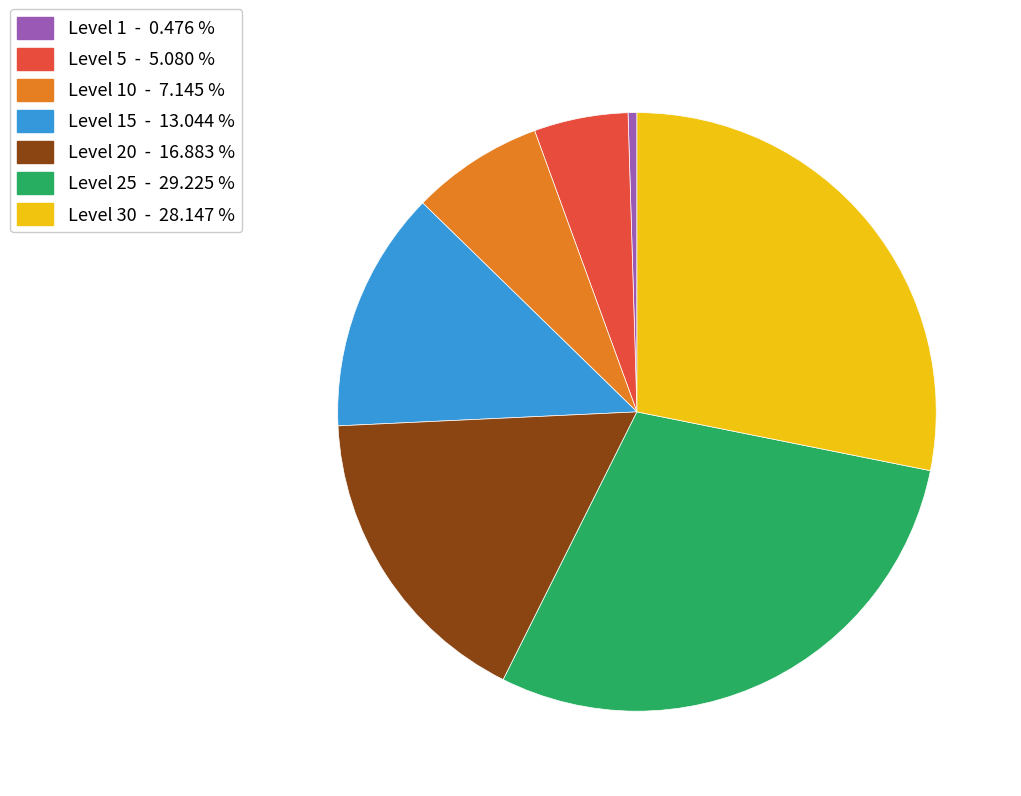

Approximately how many times larger is the value at Level 15 - 13.044 % compared to Level 30 - 28.147 %?

0.5